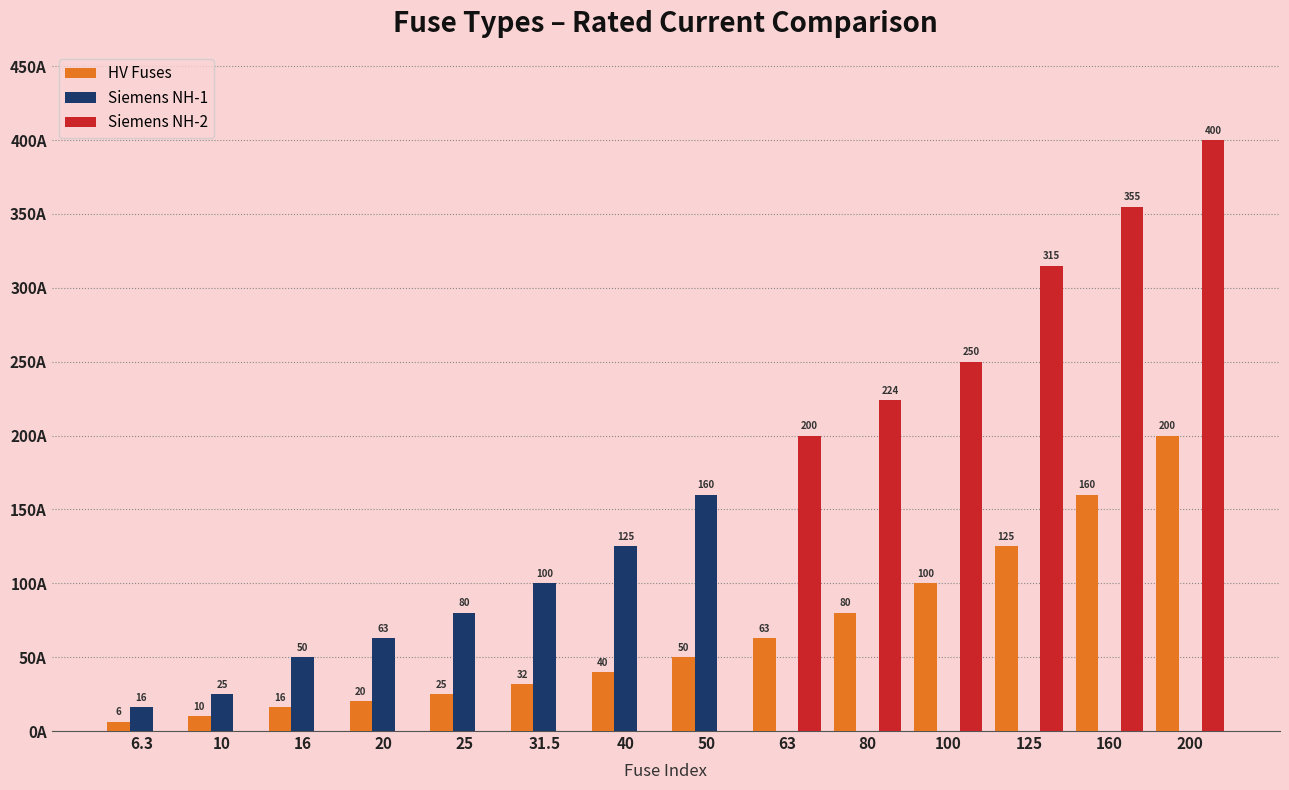

Which series has the largest total across all categories?

Siemens NH-2